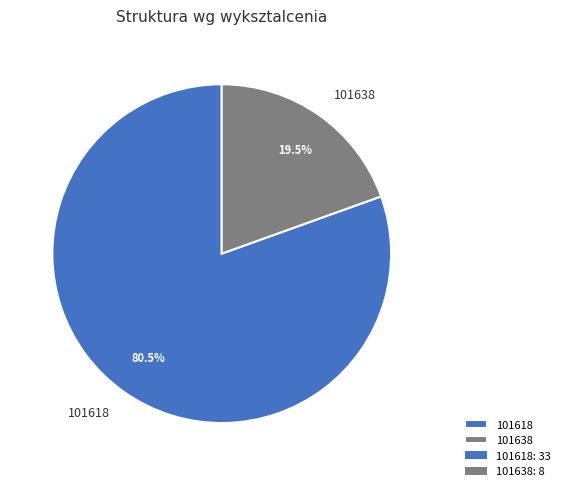

Approximately how many times larger is the value at 101638 compared to 101618?

0.2